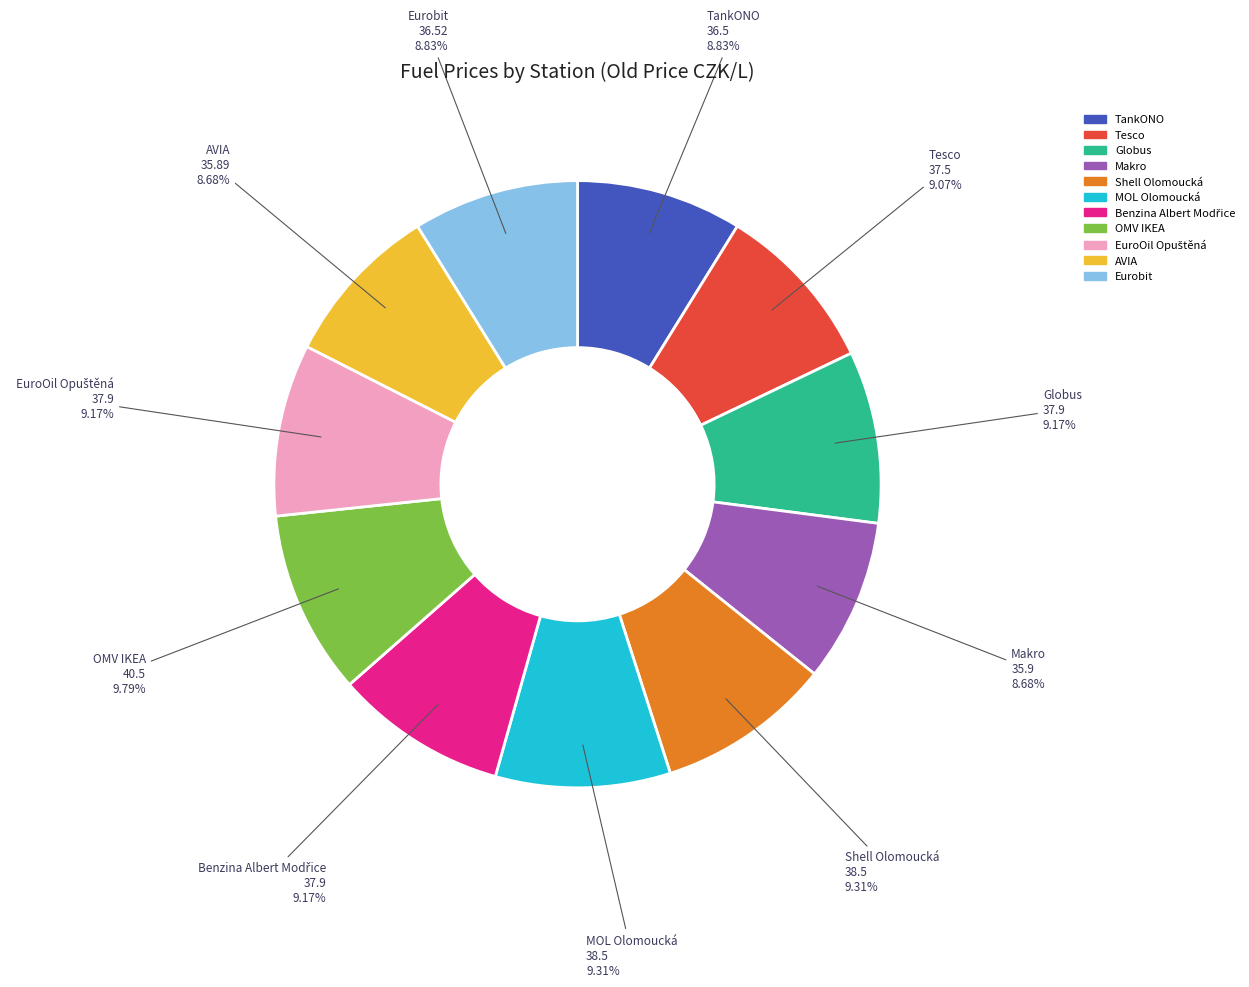

True or false: Makro accounts for 18% of the total.

False